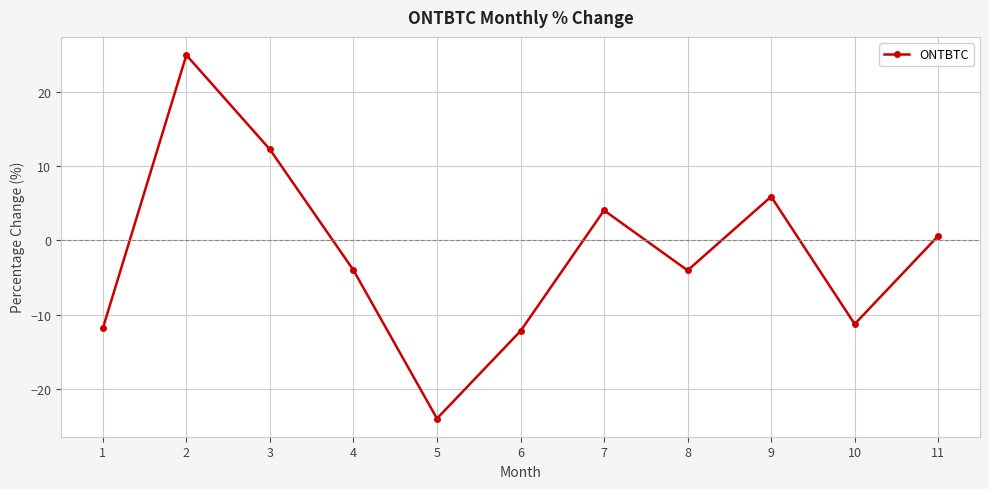

What is the sum of the values at 11 and 5?

-23.4